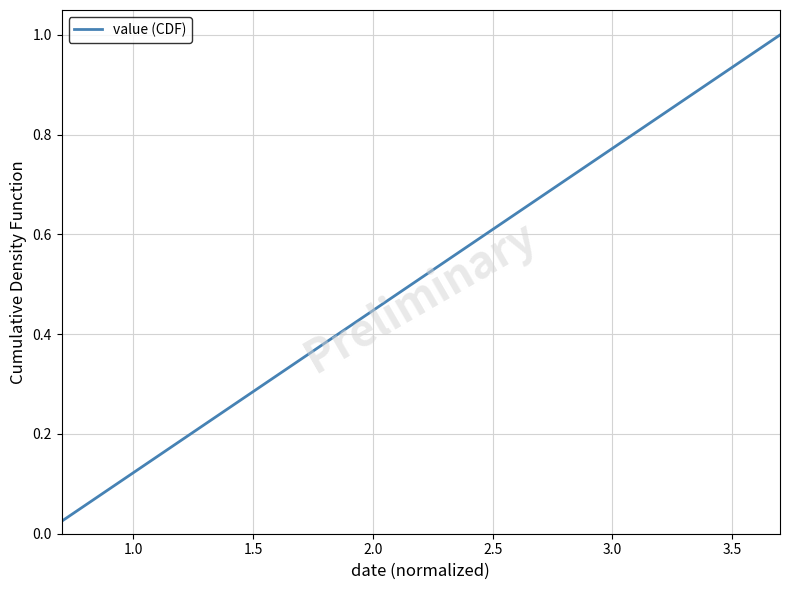

Reading right to left, what are all the values shown in this chart?

1.0	1.0	0.9	0.9	0.9	0.9	0.8	0.8	0.8	0.8	0.8	0.7	0.7	0.7	0.7	0.6	0.6	0.6	0.6	0.5	0.5	0.5	0.5	0.4	0.4	0.4	0.3	0.3	0.3	0.3	0.2	0.2	0.2	0.2	0.1	0.1	0.1	0.1	0.1	0.0